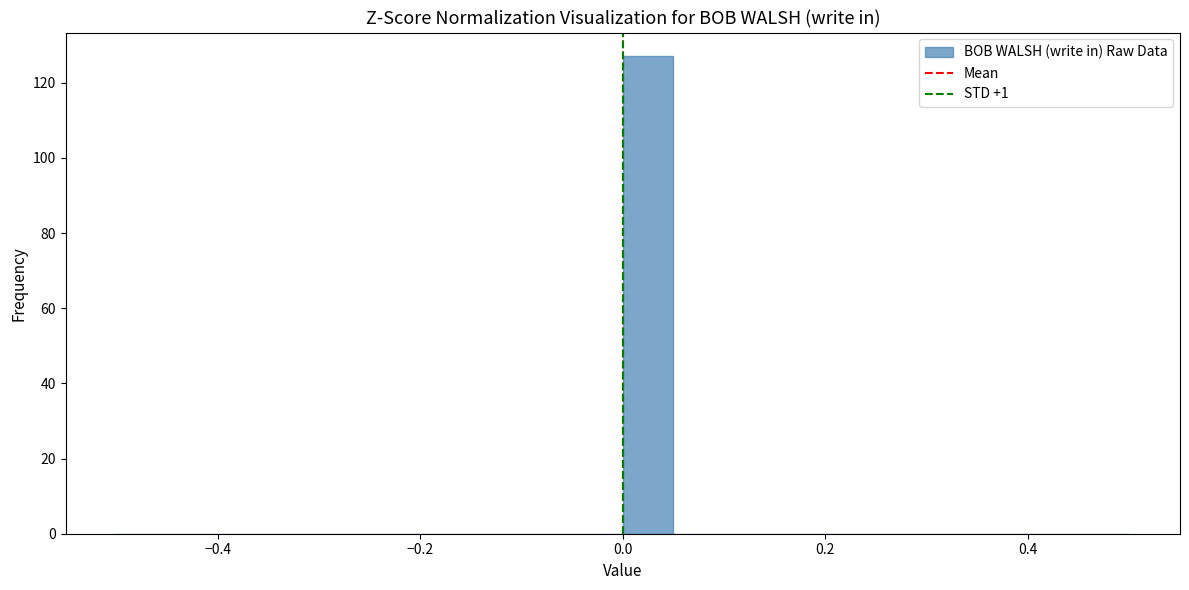

Read against the x-axis, roughly where is the centre of the tallest bar?

0.02